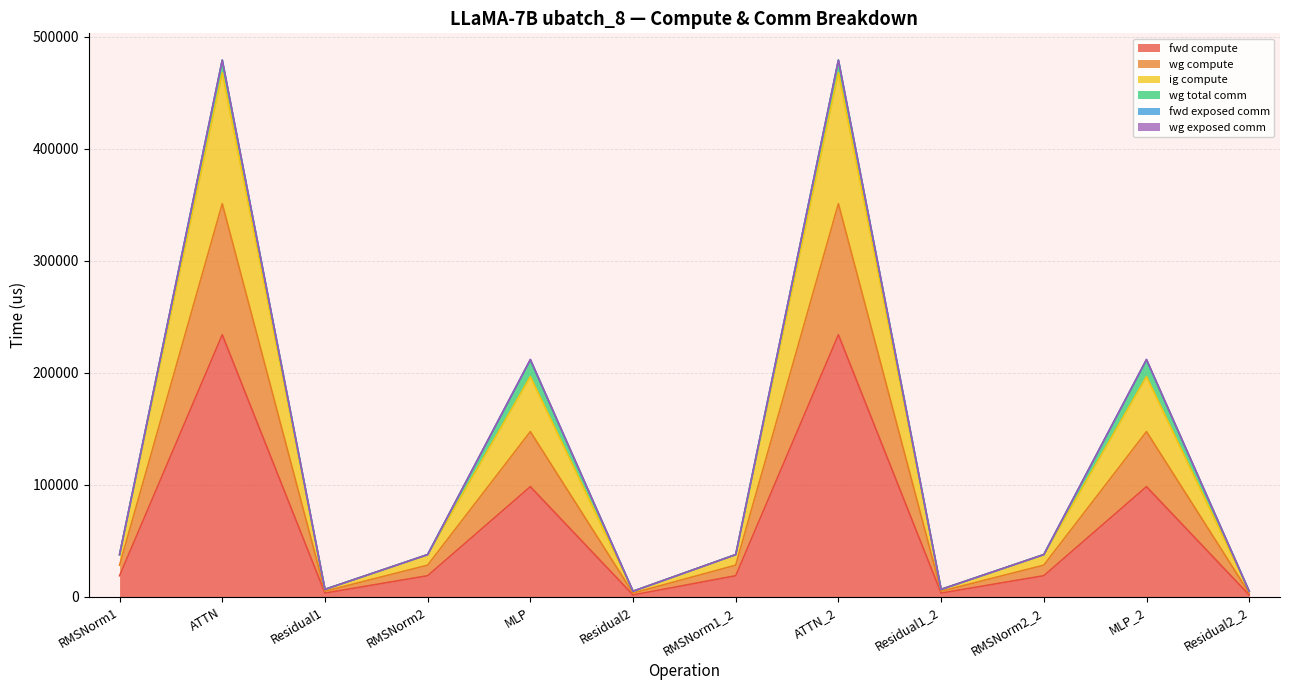

What is the greatest value displayed?

468029.2